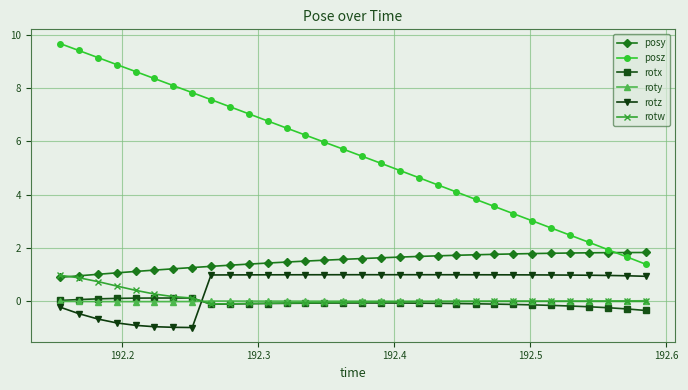

What is the sum of all posz values?

178.0